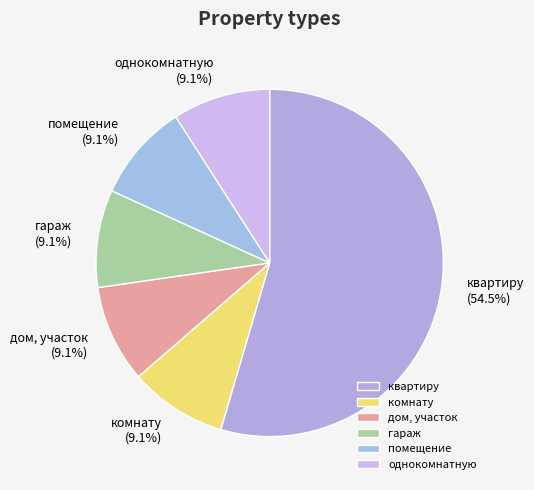

How many slices are in this pie chart?

6